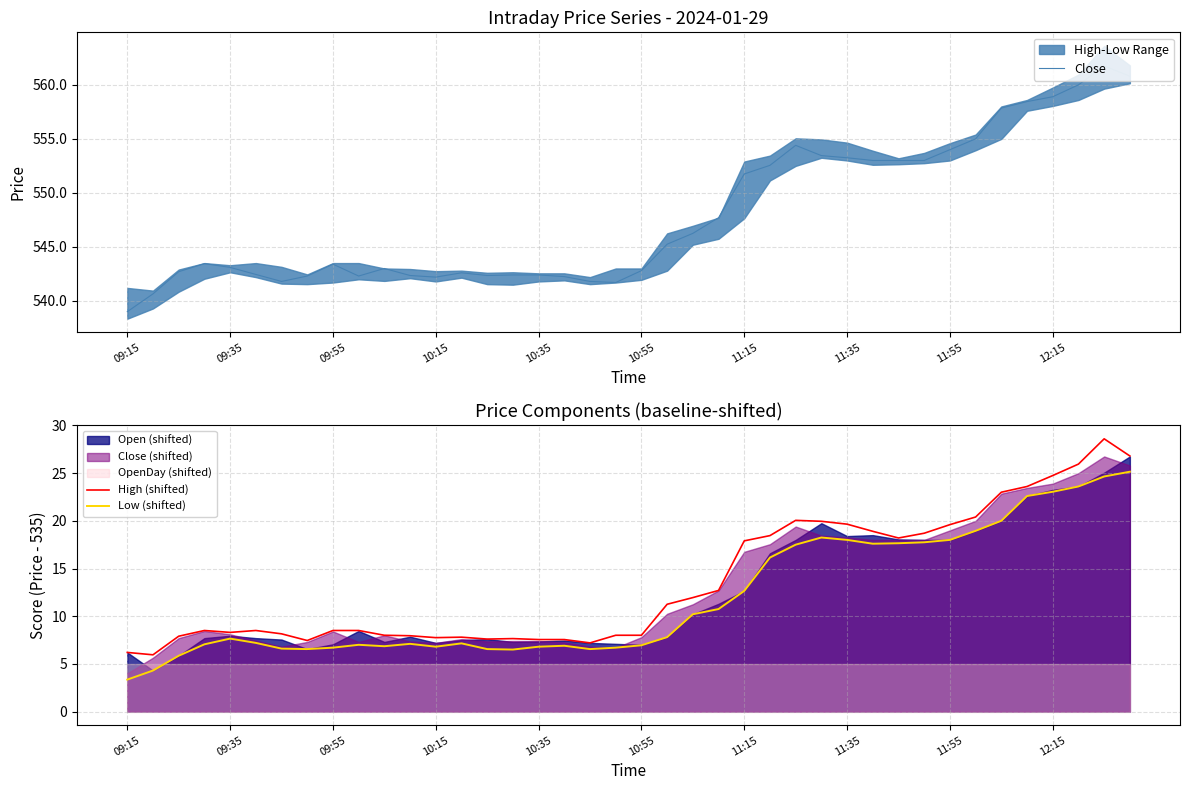

What position from the right is 19?

21